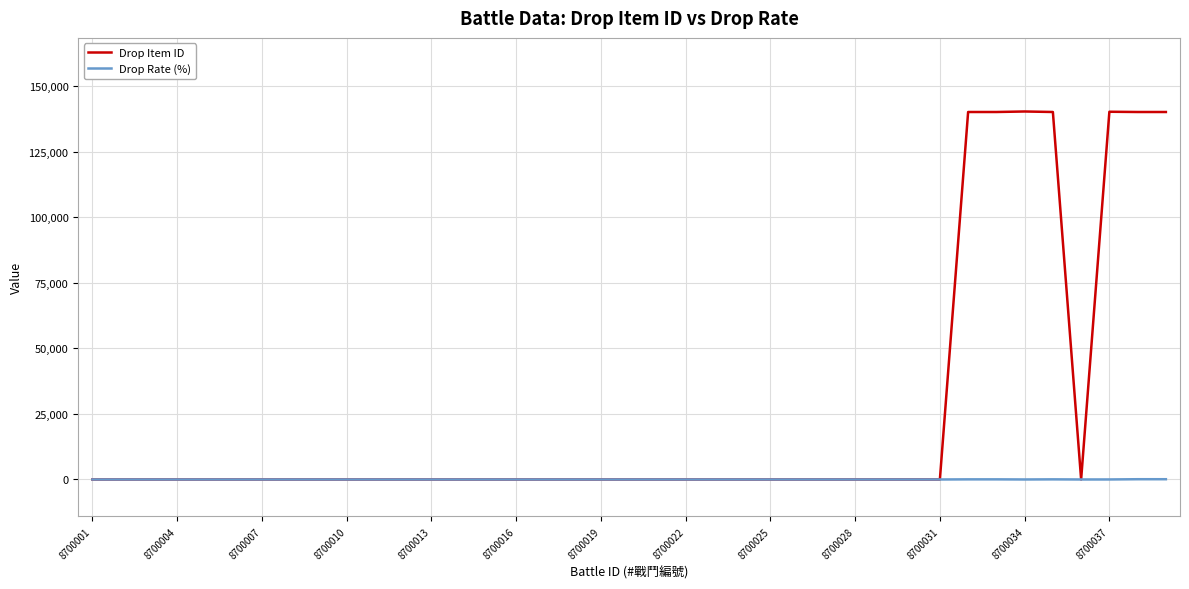

What are all the series names shown in the legend?

Drop Item ID, Drop Rate (%)